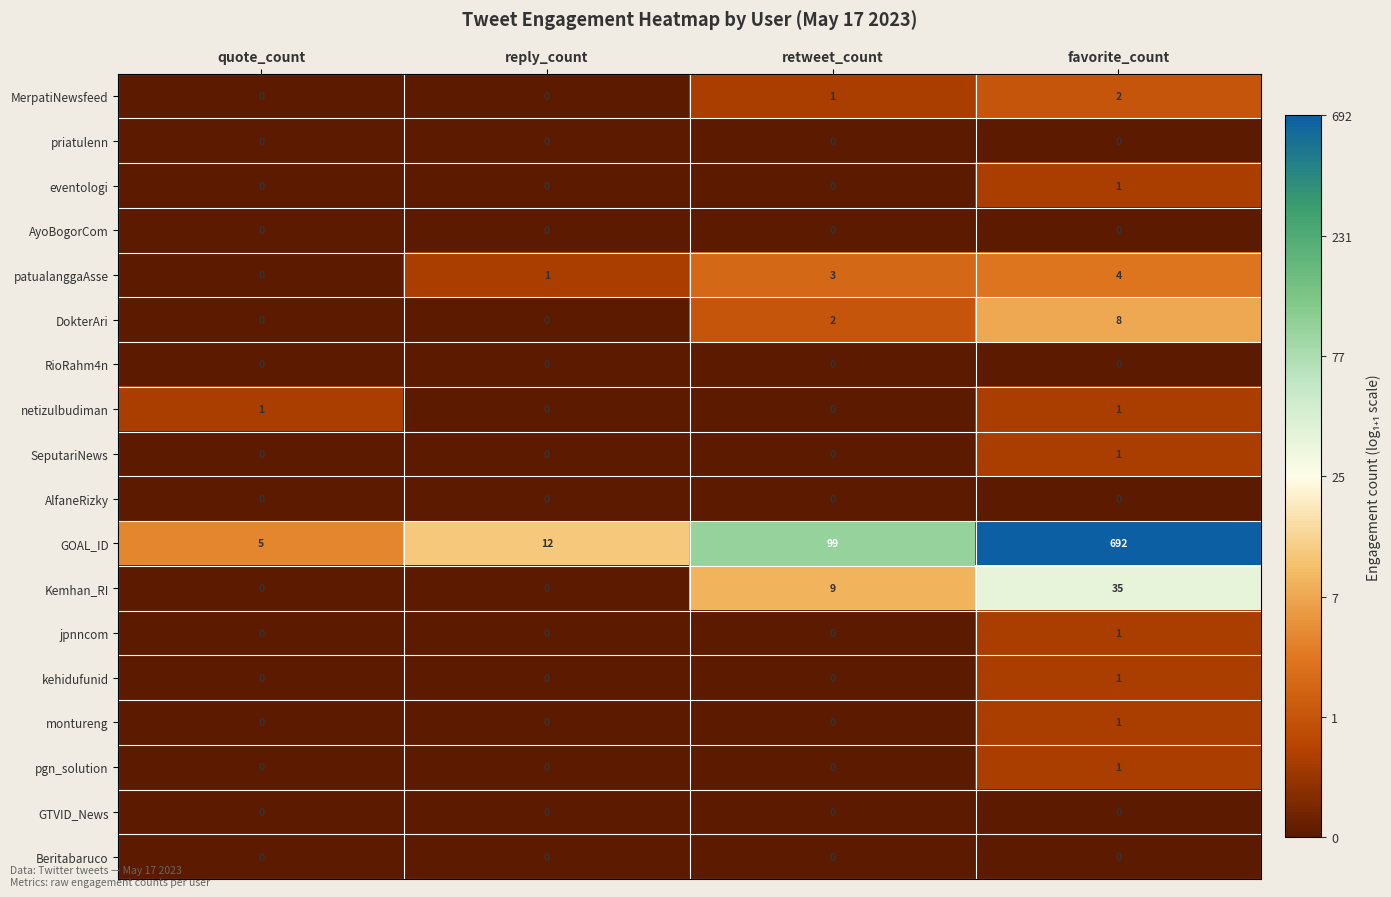

Which series changed the most between reply_count and favorite_count?

GOAL_ID